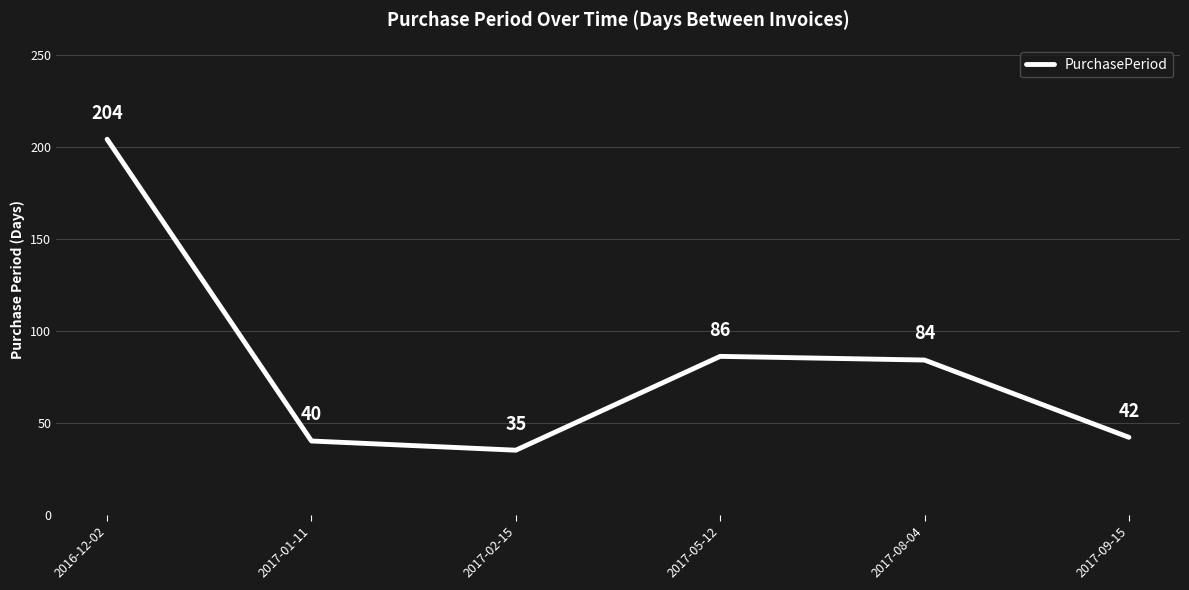

What is the ratio of the value at 2017-09-15 to the value at 2017-05-12?

0.5